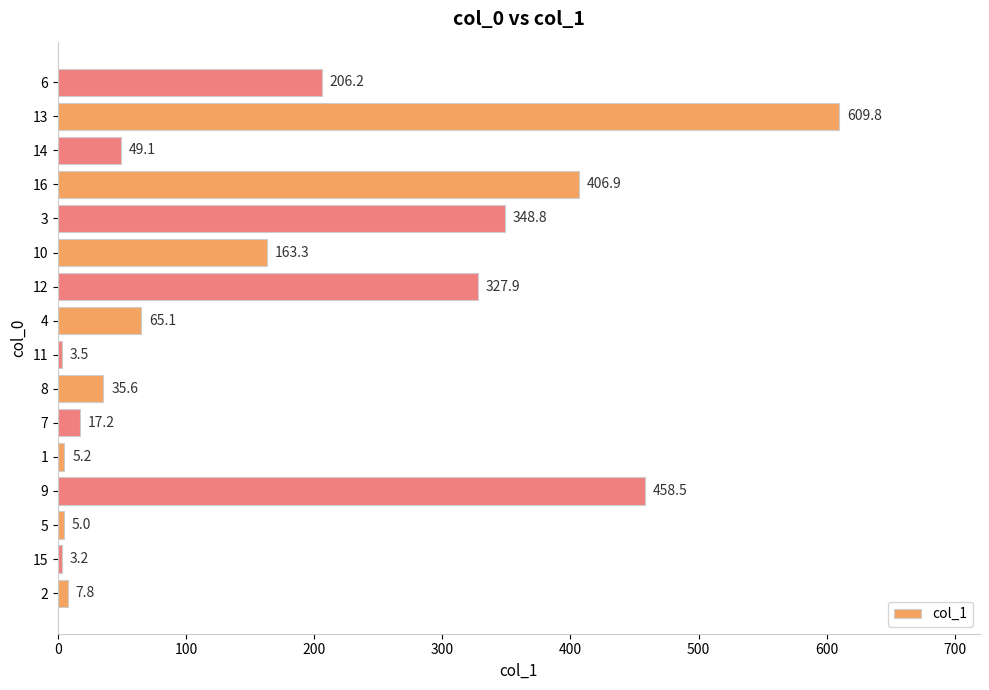

Reading bottom to top, transcribe all the data shown in this chart.

7.8	3.2	5.0	458.5	5.2	17.2	35.6	3.5	65.1	327.9	163.3	348.8	406.9	49.1	609.8	206.2